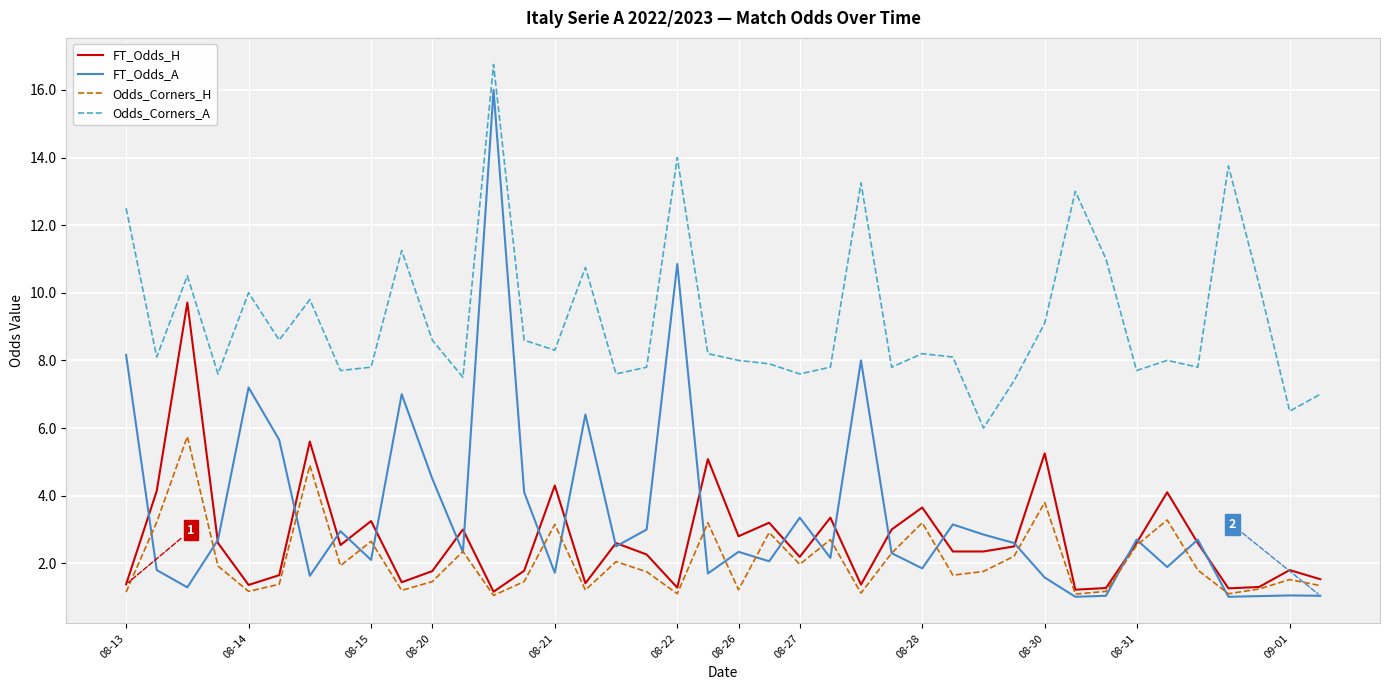

Which series has the widest spread of values?

FT_Odds_A